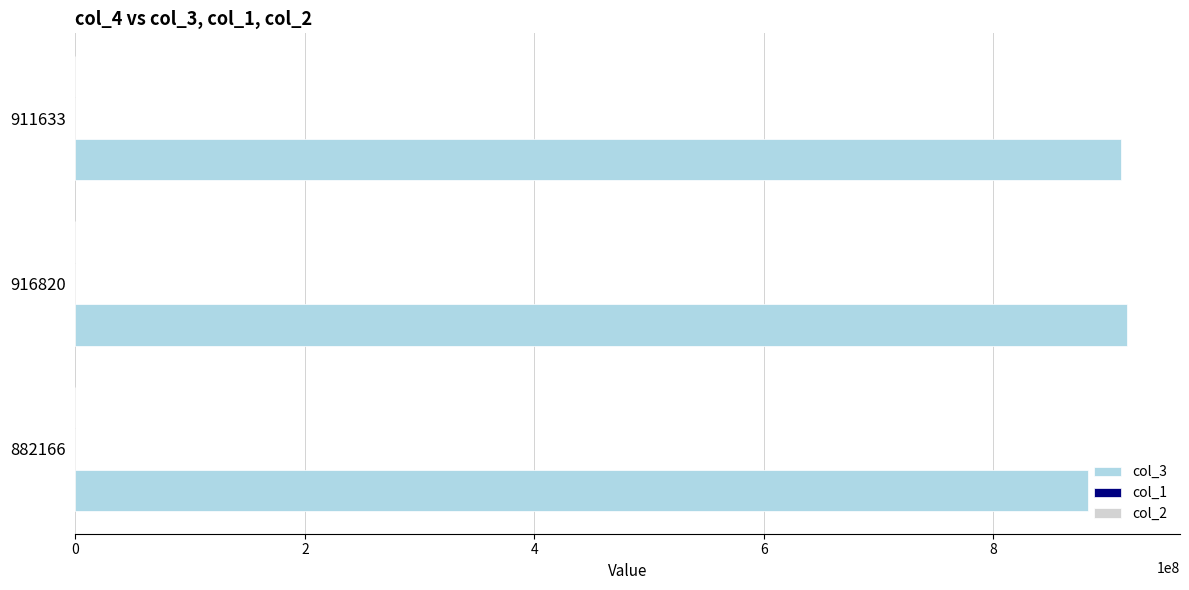

Which series has the largest total across all categories?

col_3